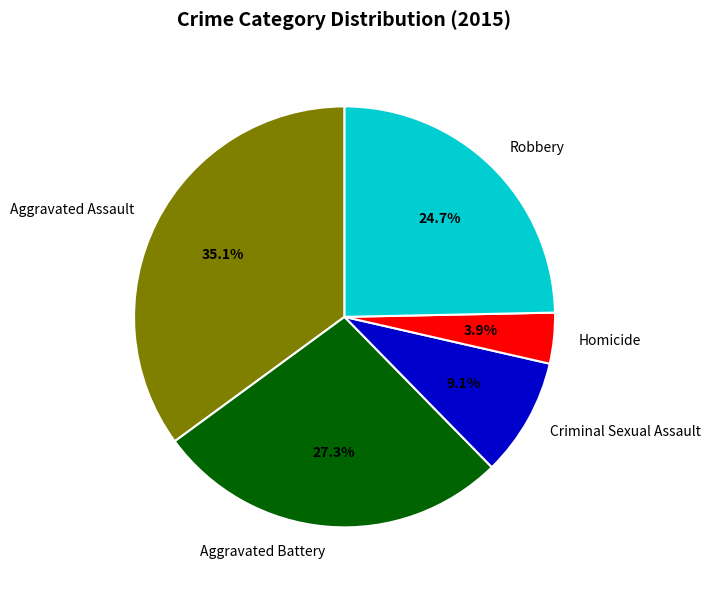

Which has a higher value, Robbery or Aggravated Battery?

Aggravated Battery